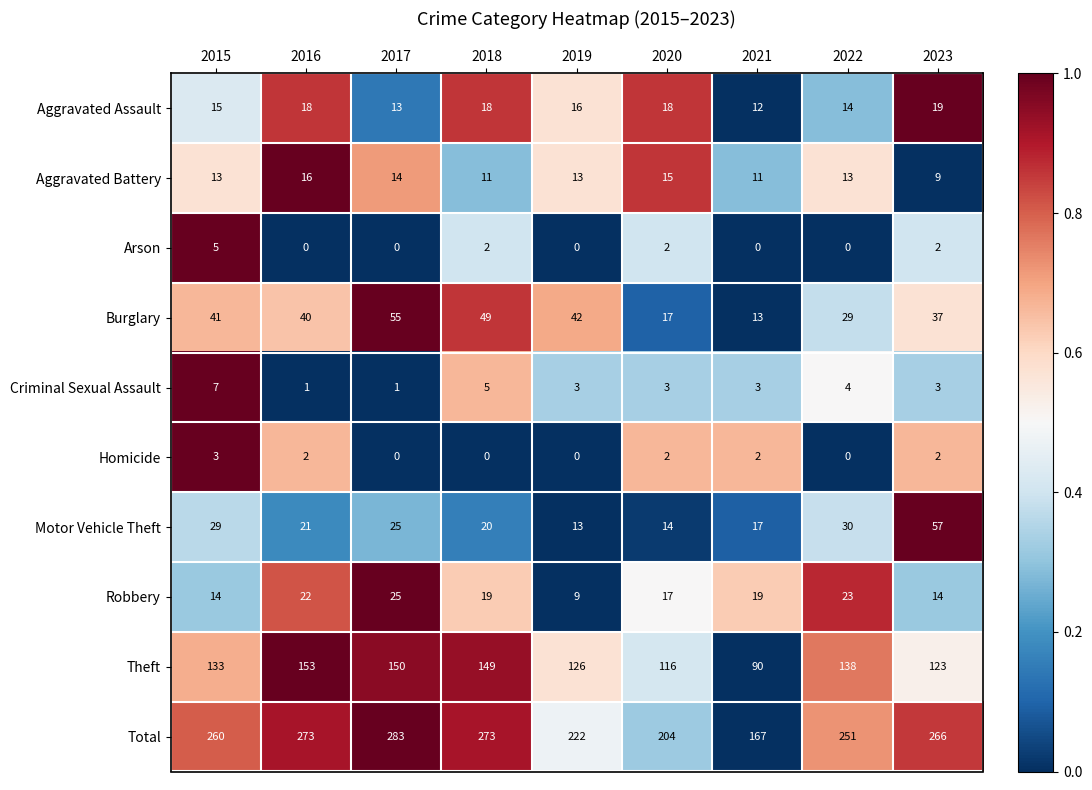

How many categories are shown in the chart?

9